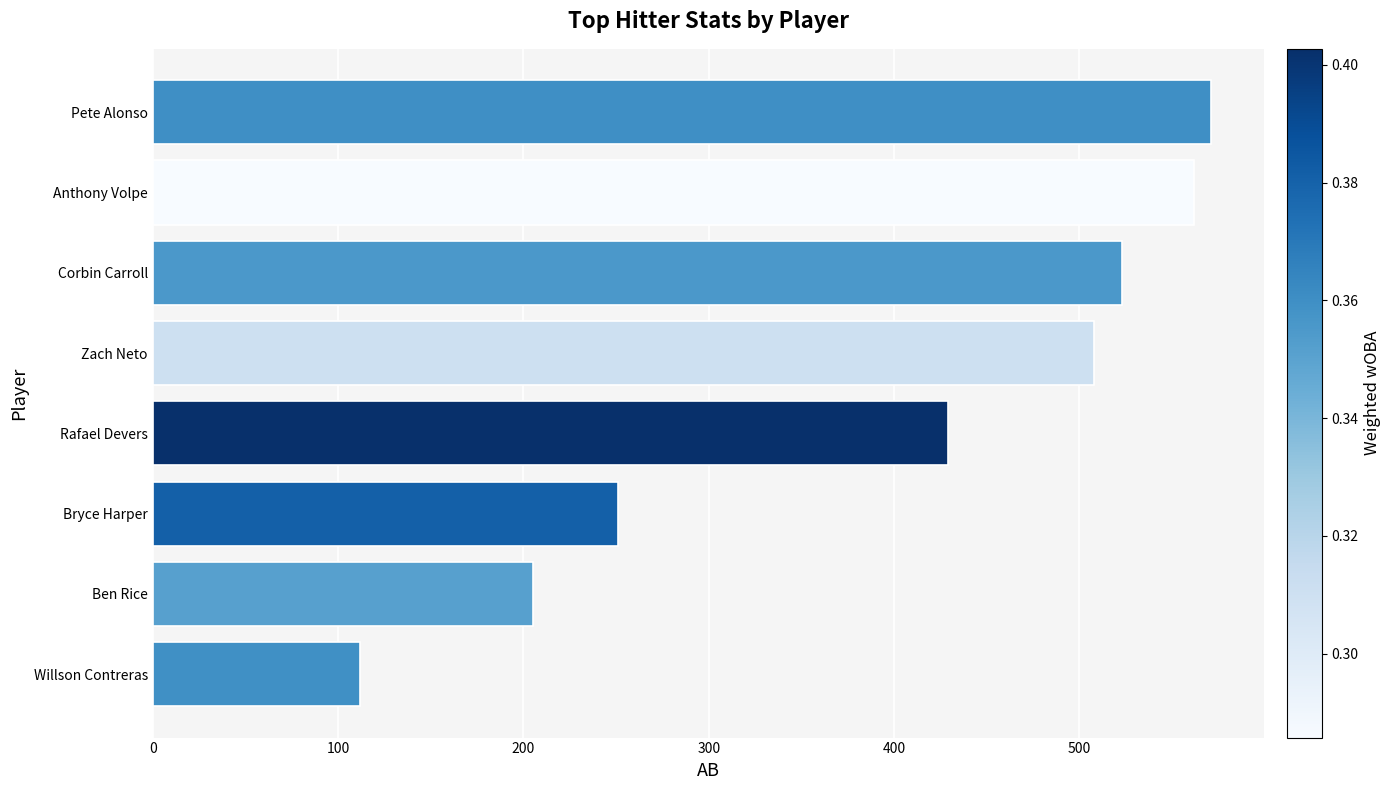

What is the change in value from Bryce Harper to Rafael Devers?

+178